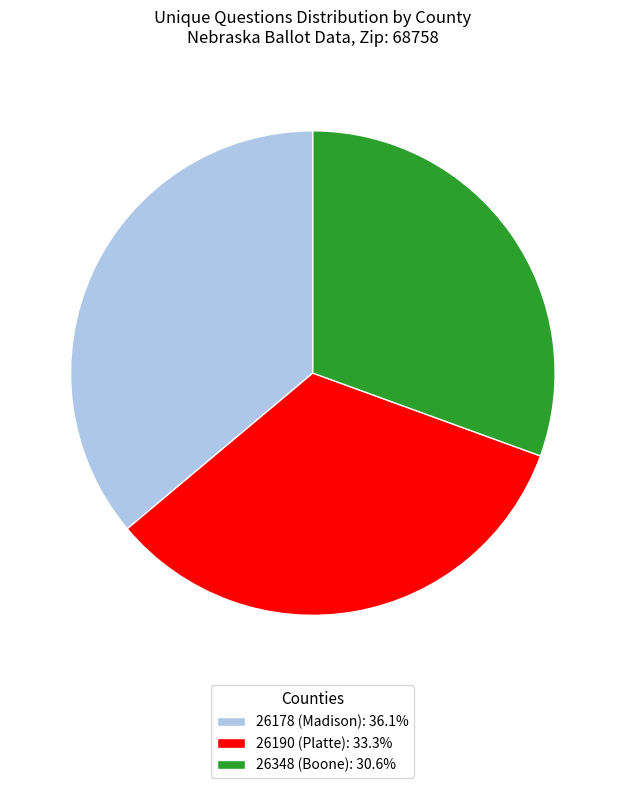

Is the sum of 26190 (Platte): 33.3% and 26178 (Madison): 36.1% greater than half?

Yes